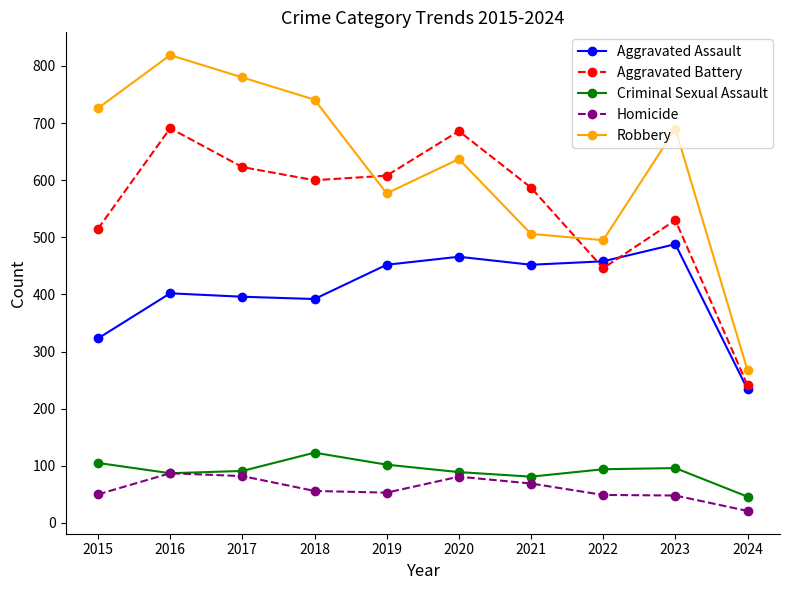

At which category is the sum across all series the highest?

2016